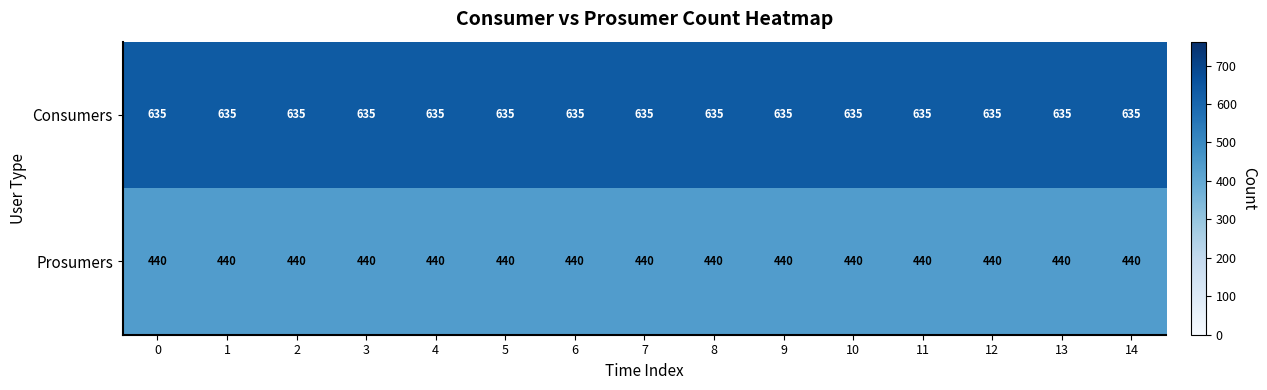

What is the sum of all Prosumers values?

6600